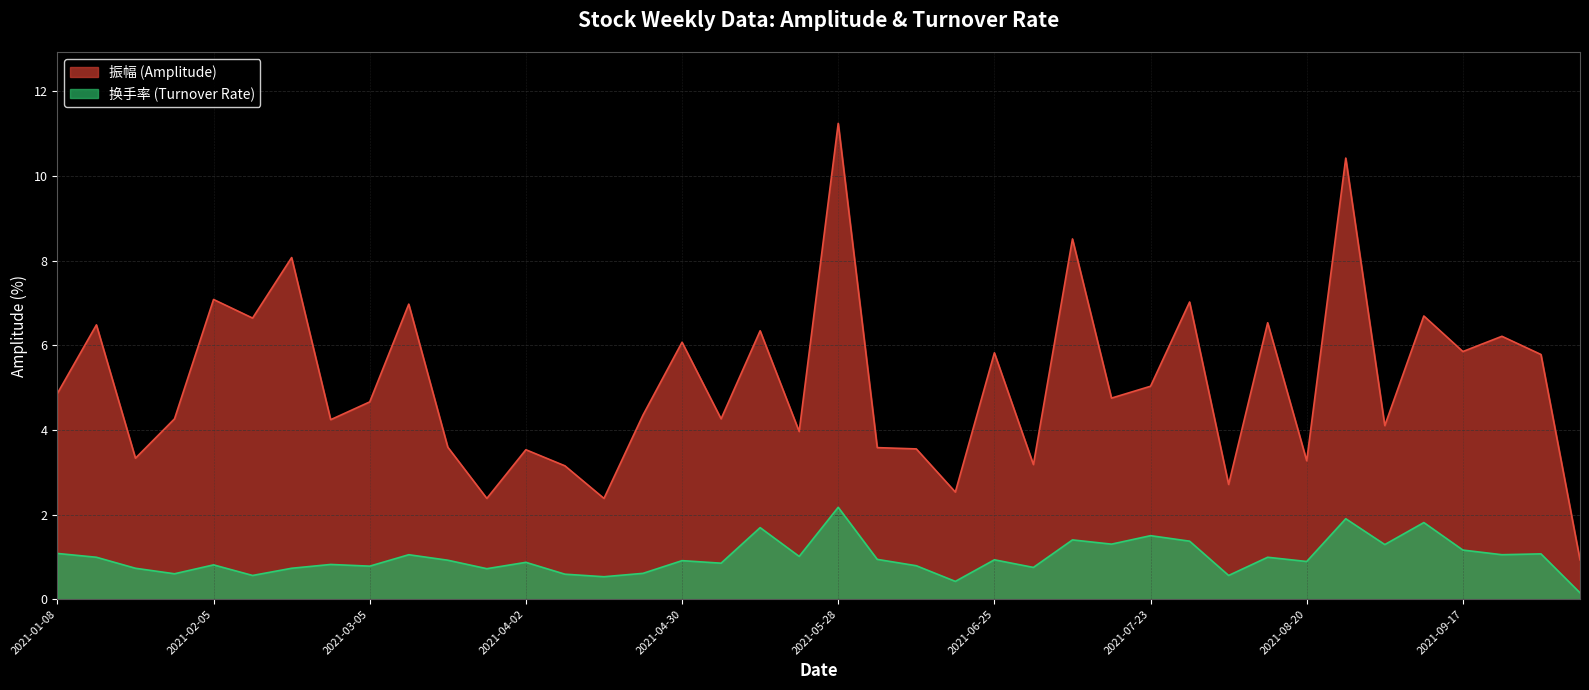

What is the label of the 19th point from the right?

2021-06-04